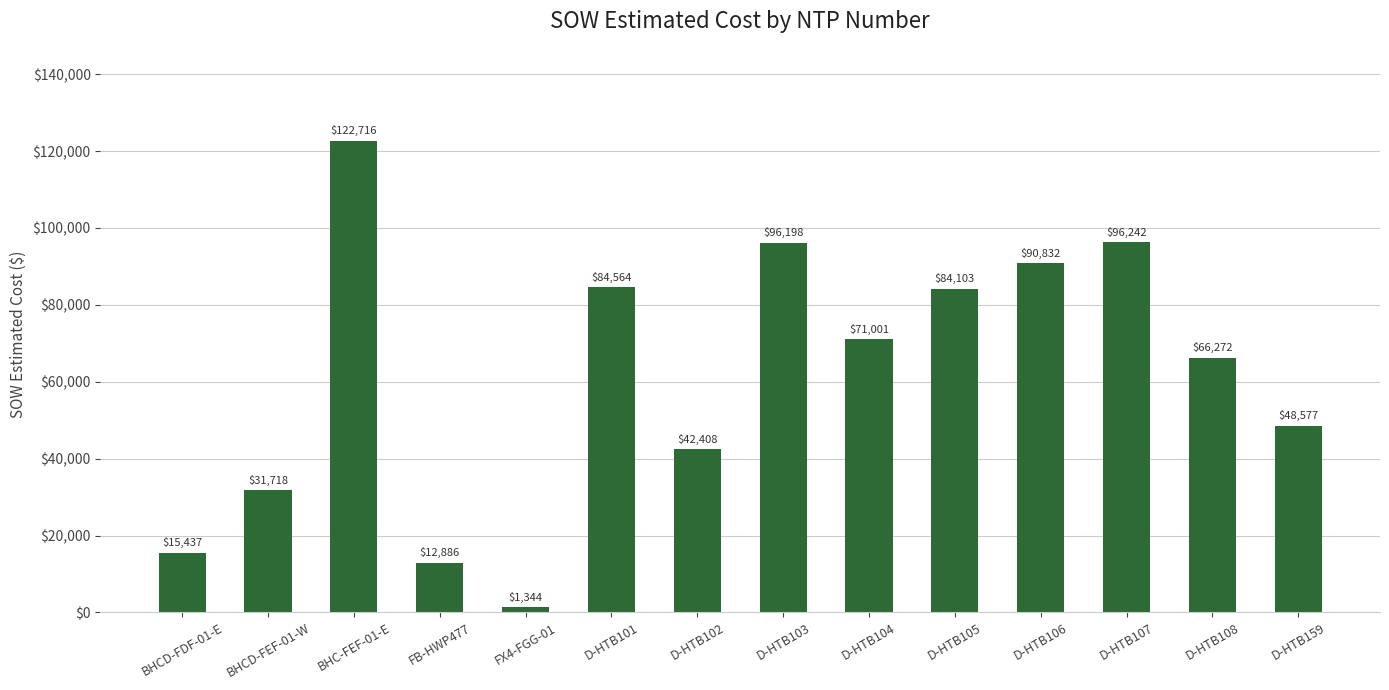

Where is the data nearest to the value 62029?

D-HTB108